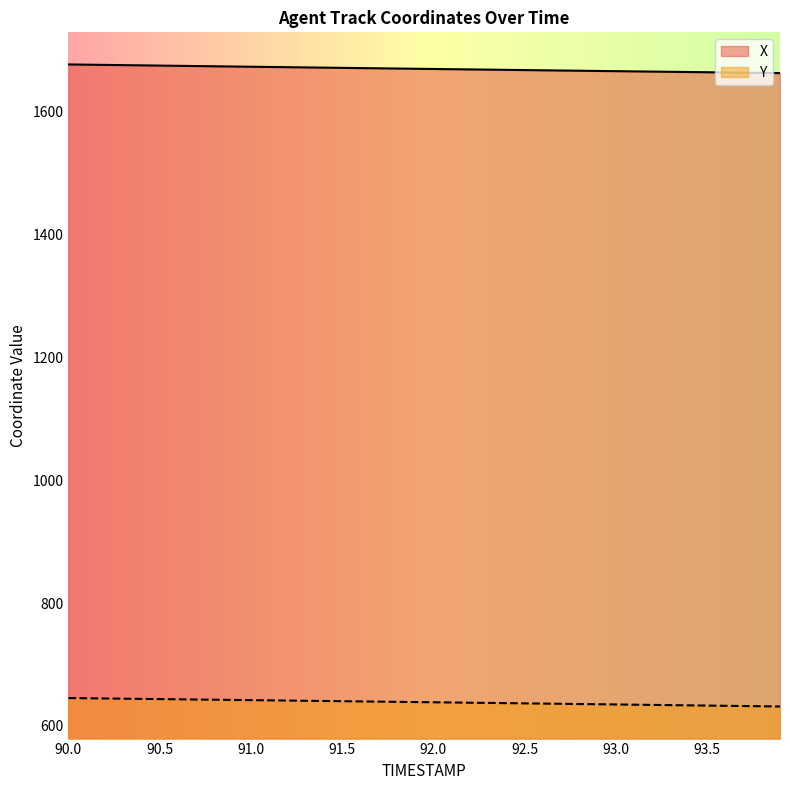

At which label does Y first exceed 638?

90.0